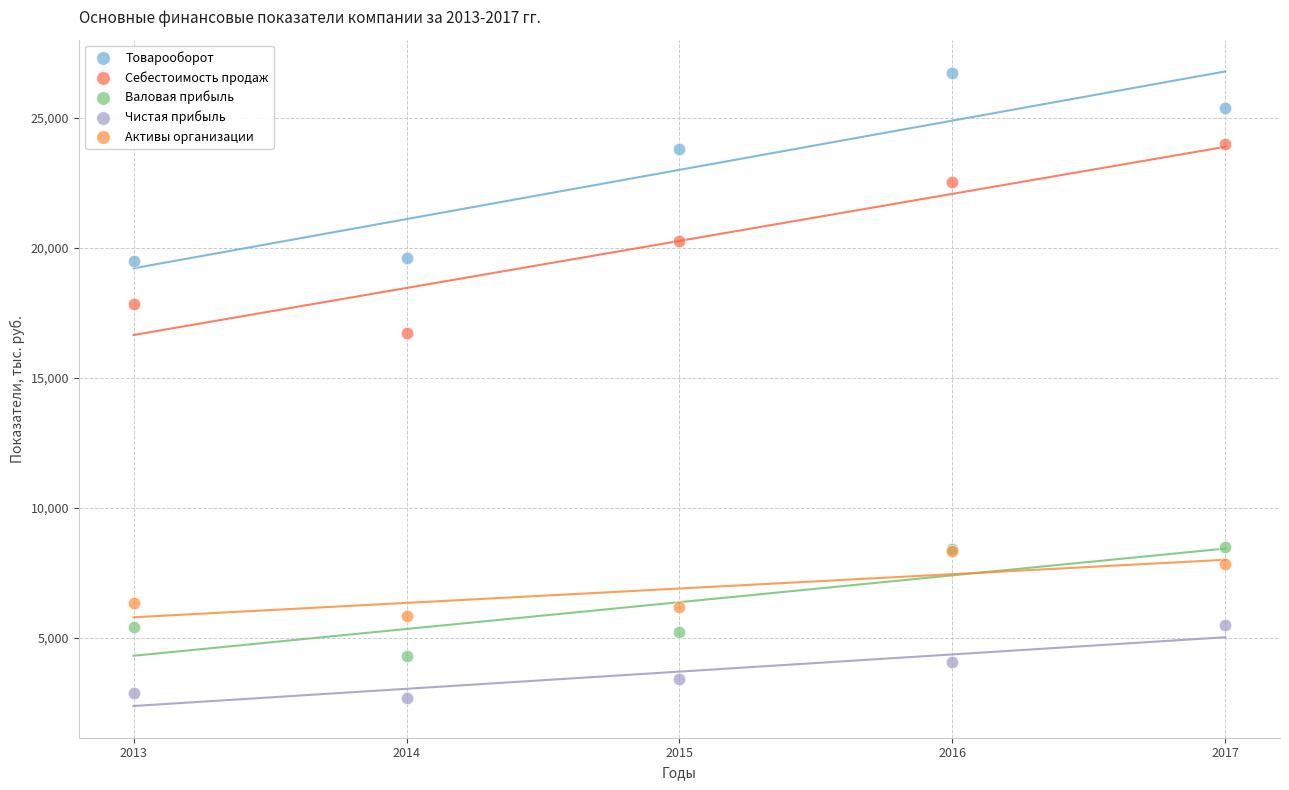

What are all the series names shown in the legend?

Товарооборот, Себестоимость продаж, Валовая прибыль, Чистая прибыль, Активы организации